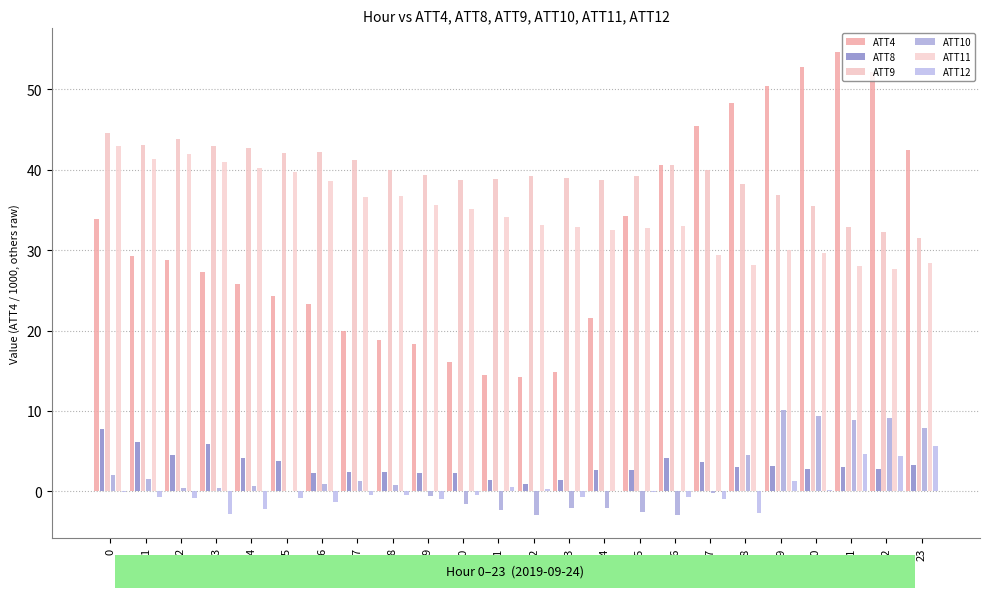

How many groups of bars are there?

24